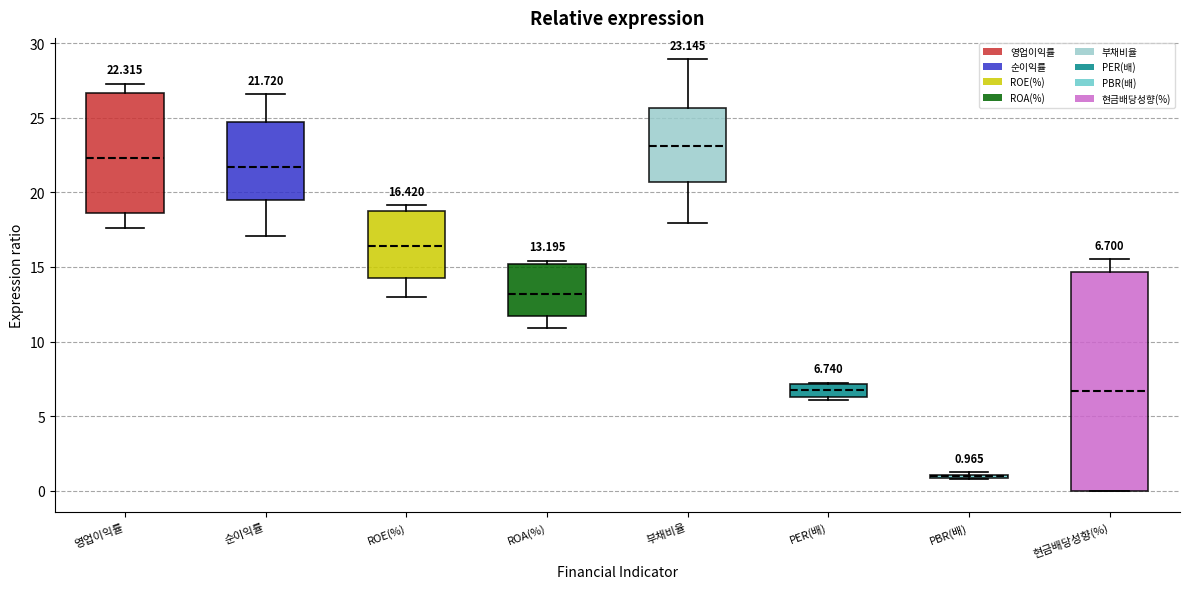

Comparing the boxes themselves (not the whiskers), which one is the tallest?

현금배당성향(%)